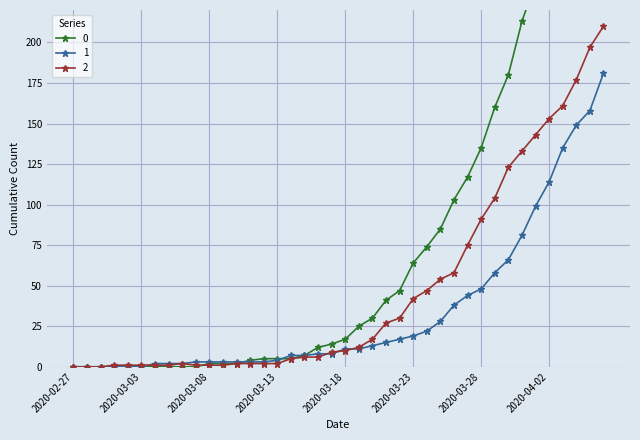

True or false: 1 has a value of 1 at 2020-03-05.

False